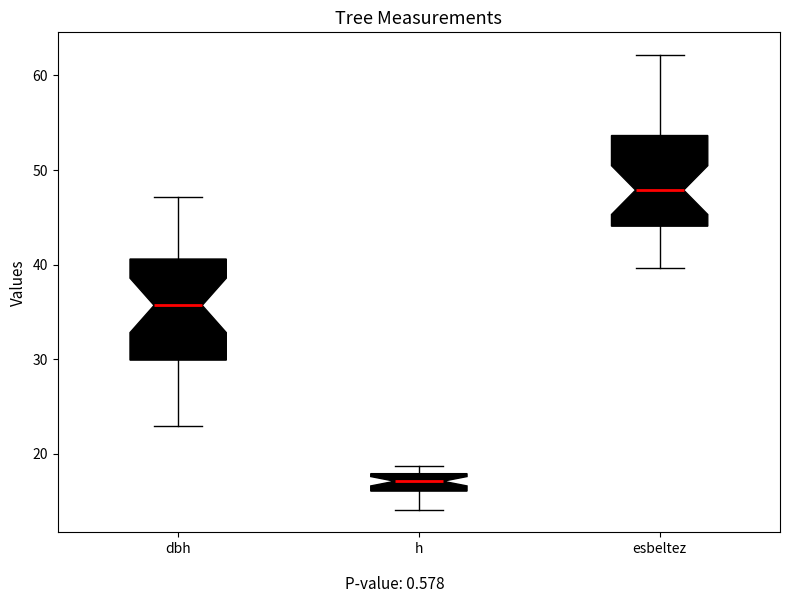

Which box's median line is the lowest?

h